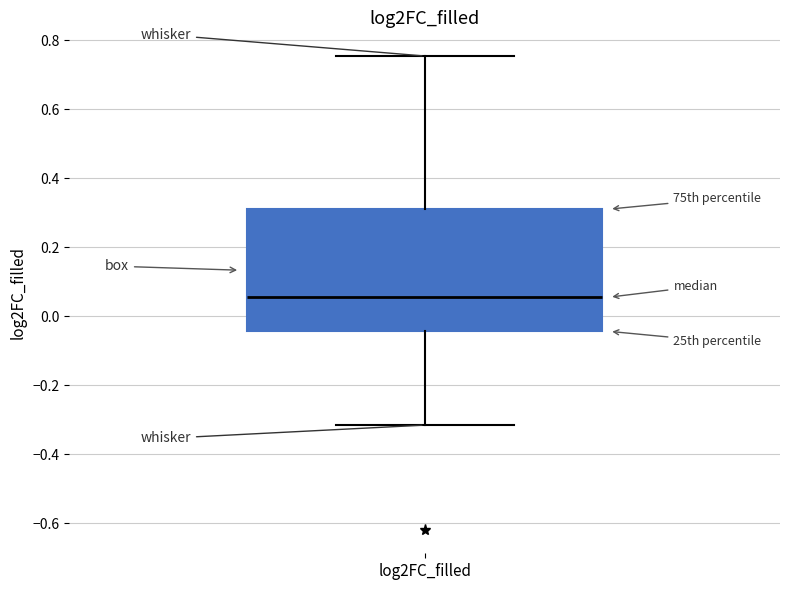

Read this box plot against the y-axis: the position of the median line, the range covered by the box, and the ends of both whiskers. The values are not printed on the chart, so give them approximately, as read against the axis.

median 0.06, box -0.04 to 0.32, whiskers -0.32 to 0.76